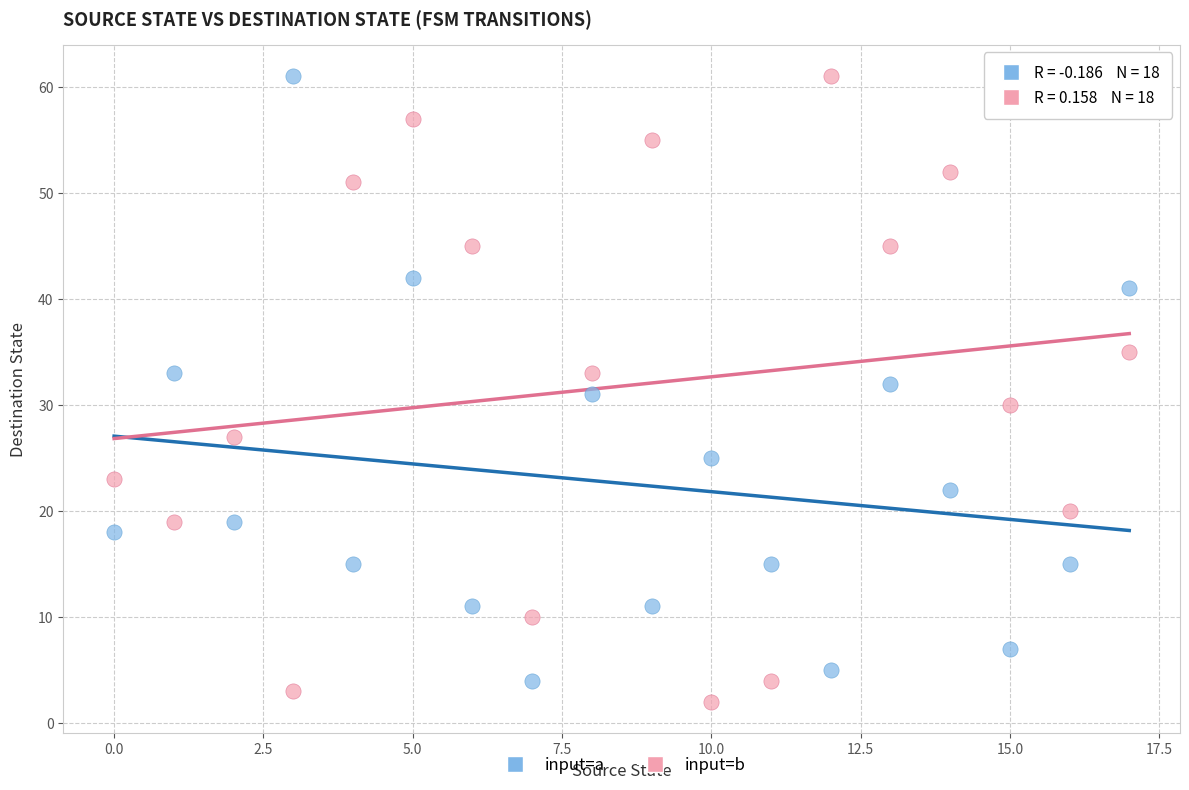

What are all the series names shown in the legend?

input=a, input=b